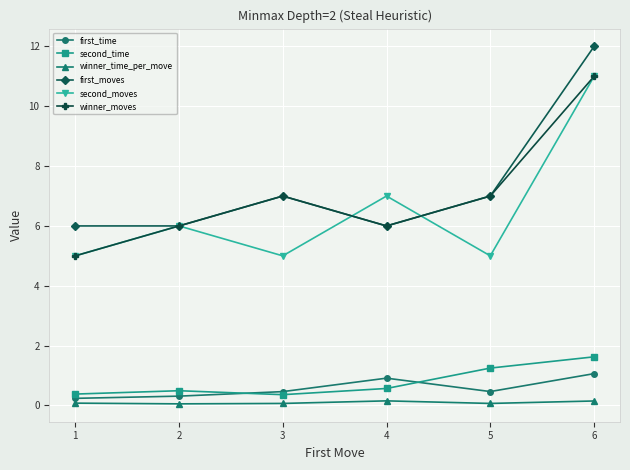

Is it true that first_time equals 0.2 at 1?

True